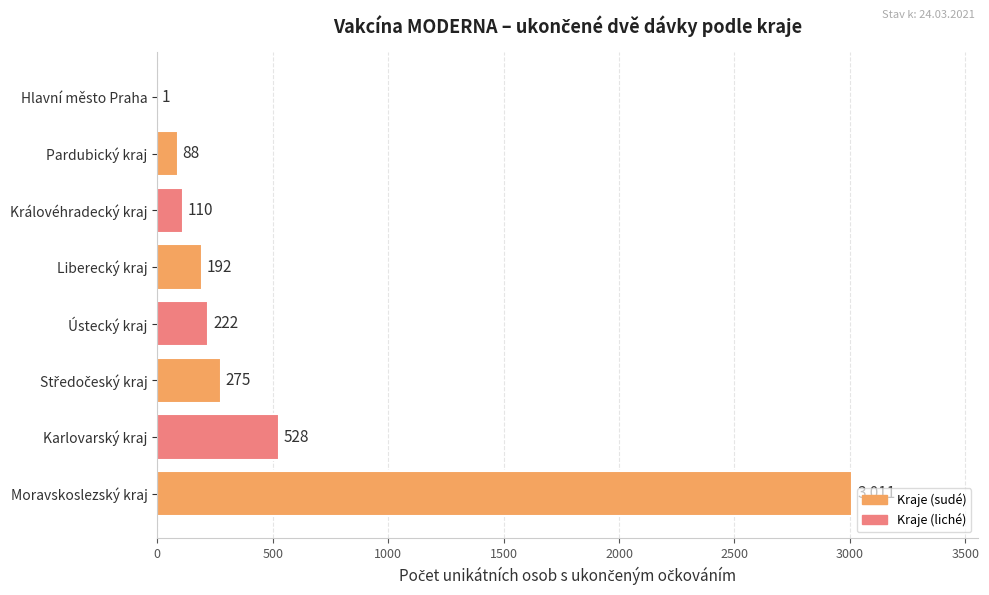

Count the number of data series in this chart.

1